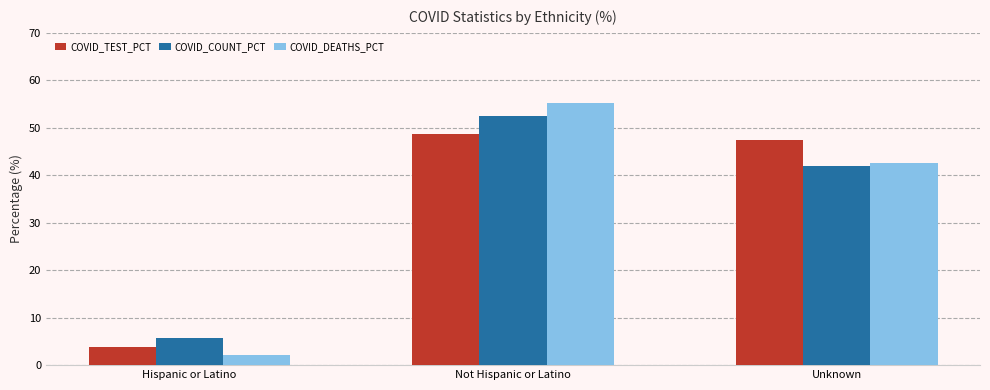

Which series has the largest range (max minus min)?

COVID_DEATHS_PCT